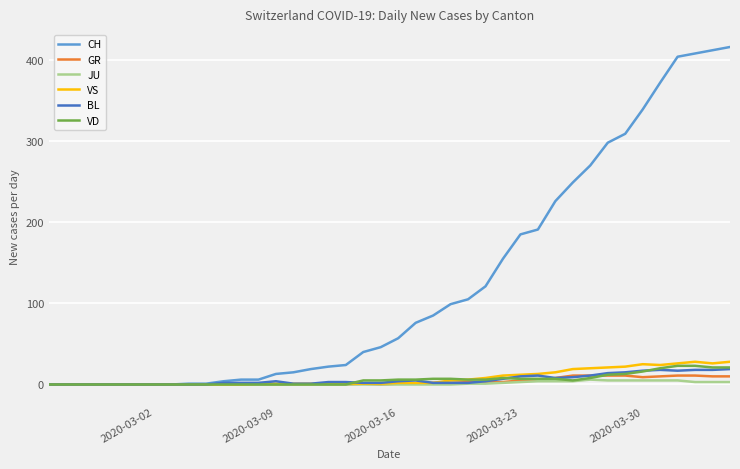

What is the greatest value displayed?

416